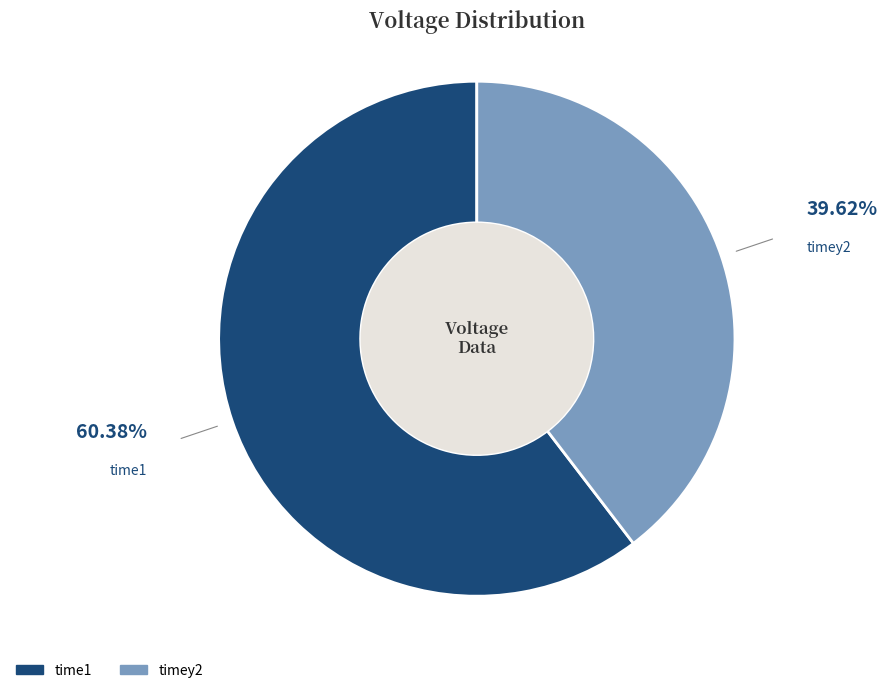

Rank the categories by value from highest to lowest.

time1, timey2